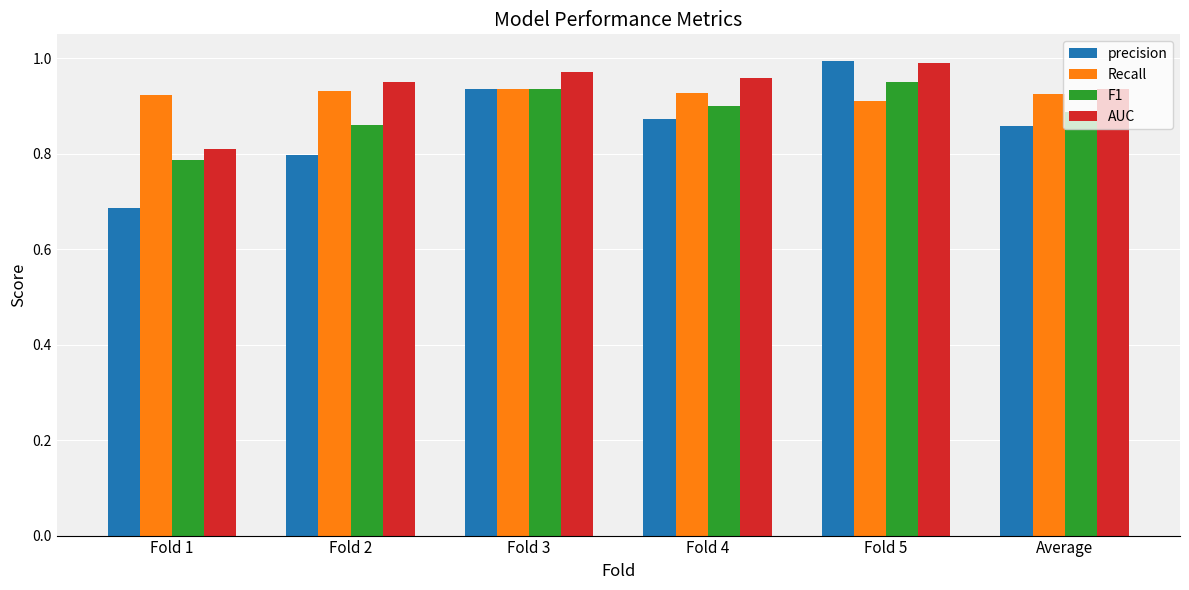

What is the sum of the Recall values at Fold 4 and Fold 2?

1.9